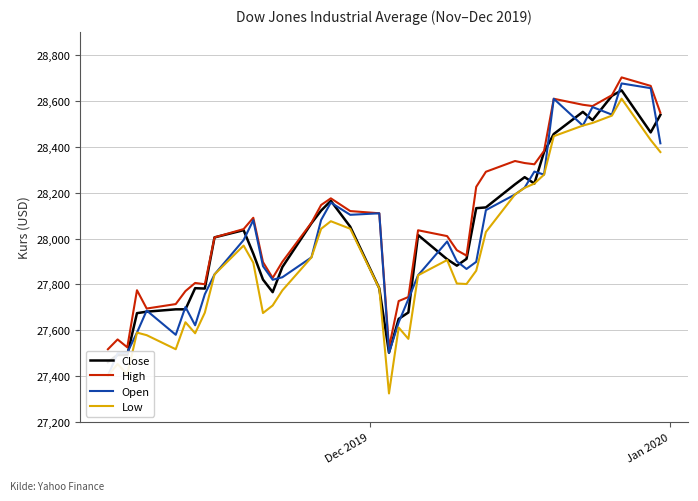

How many times do Open and Close cross each other?

22